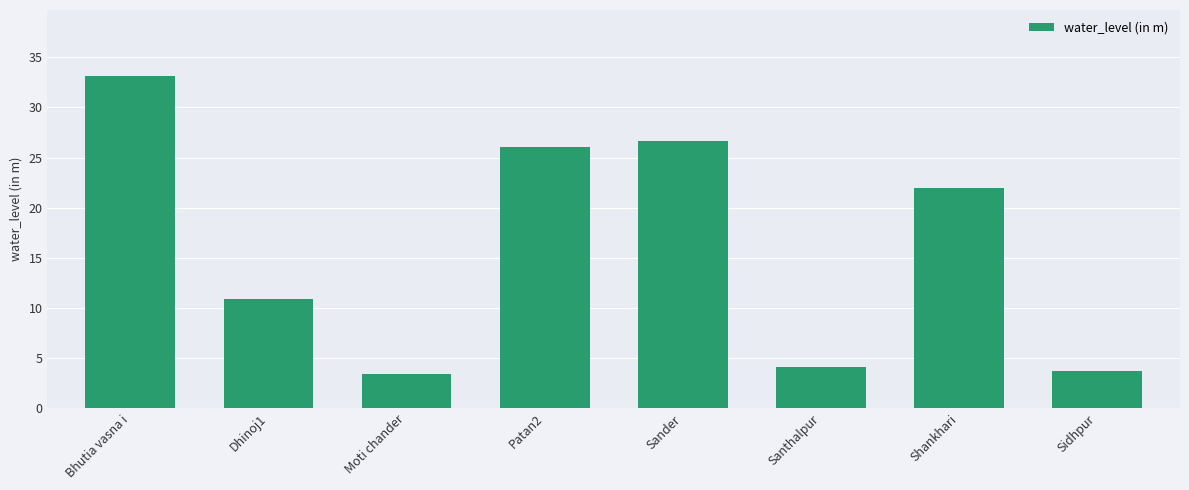

Where is the data nearest to the value 18?

Shankhari